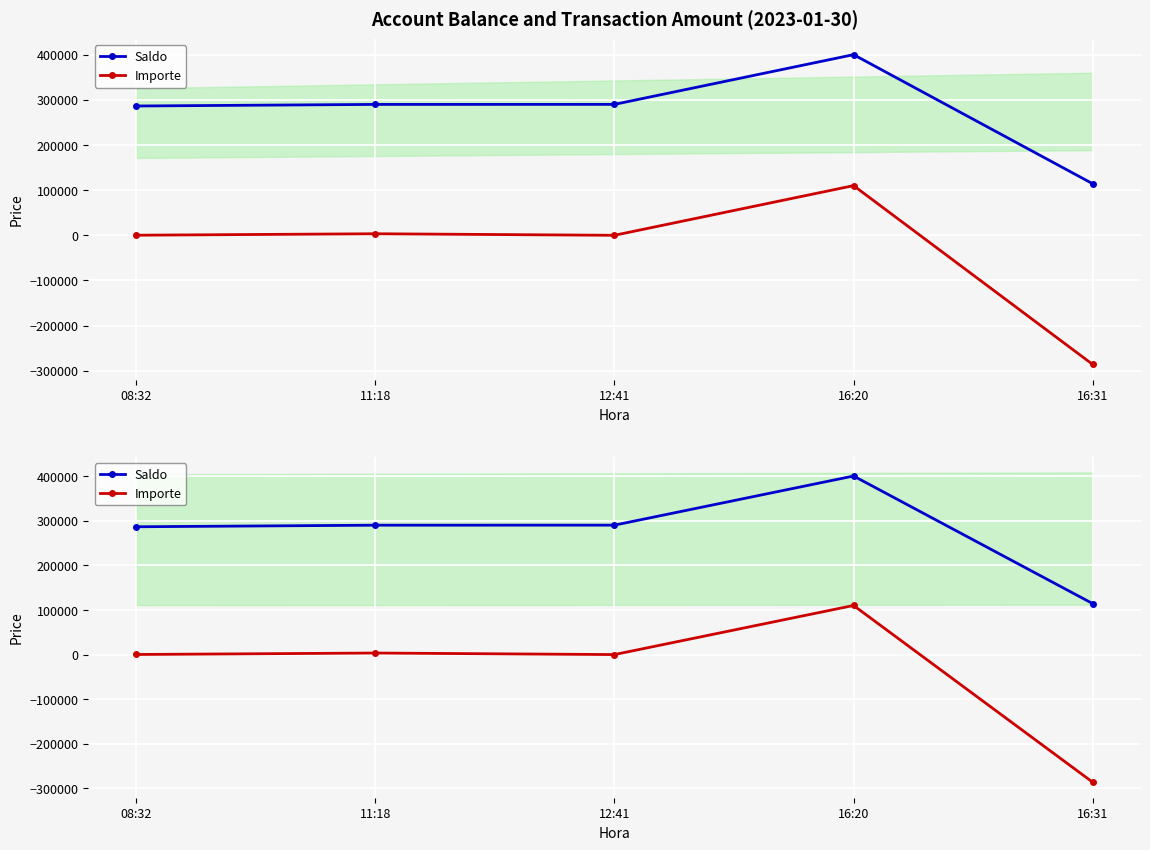

Which series has the largest total across all categories?

Saldo